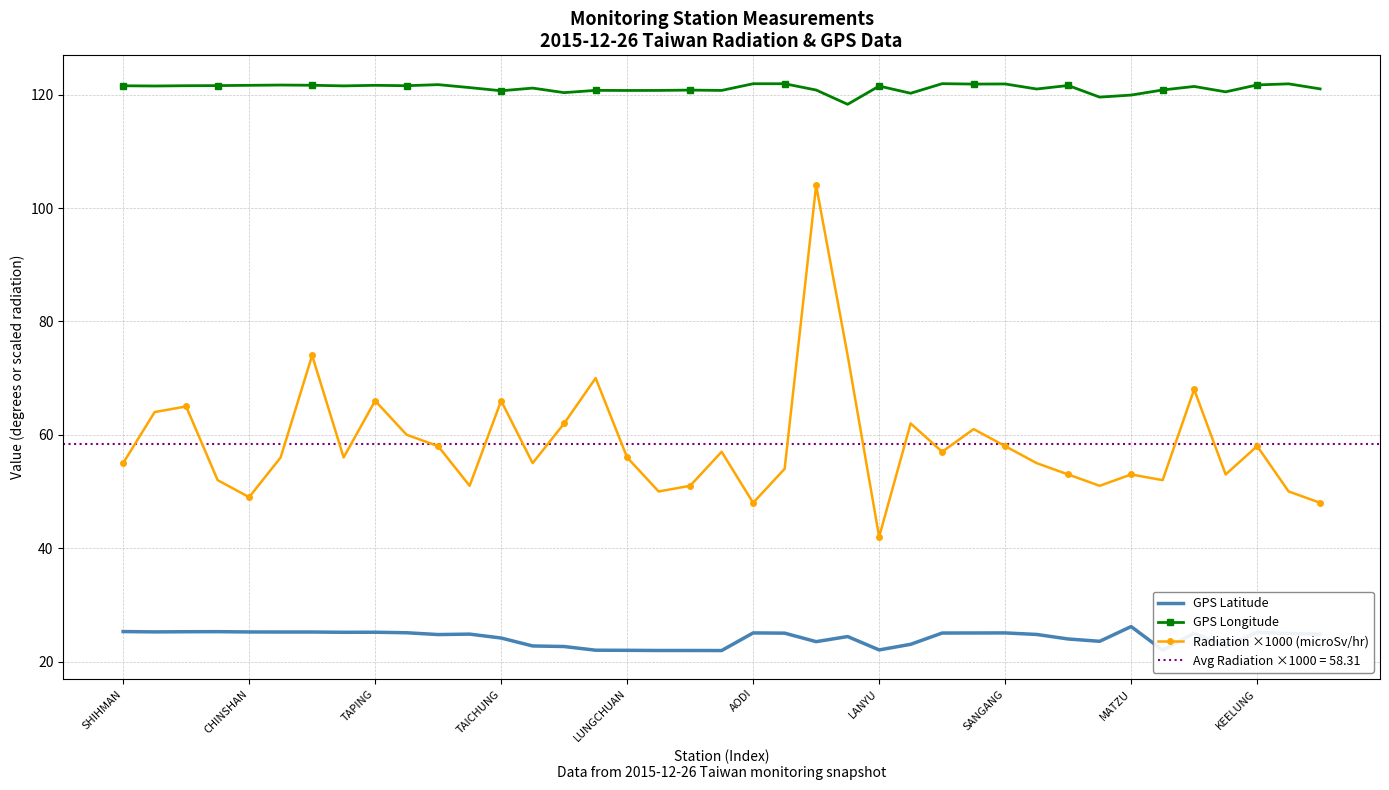

True or false: GPS Latitude has a value of 14.6 at MATZU.

False